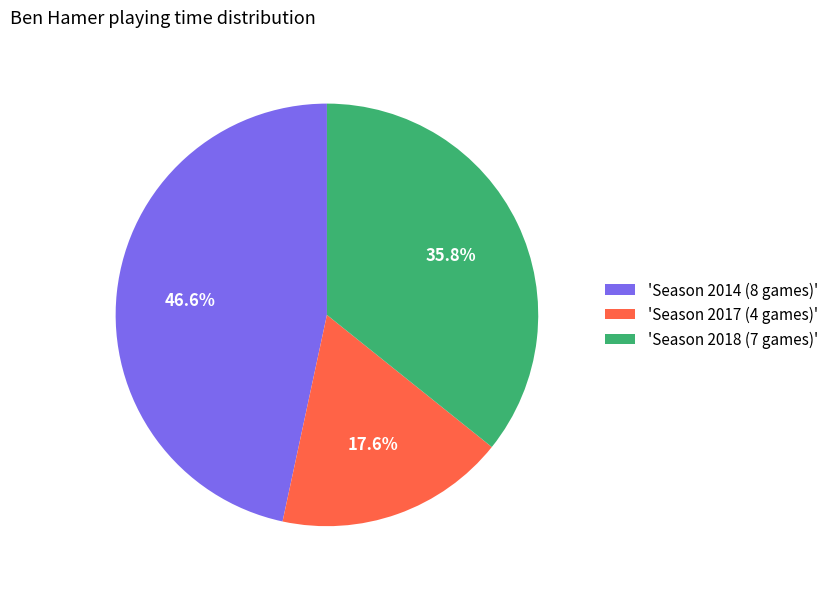

Which category has the smallest portion of the pie?

'Season 2017 (4 games)'